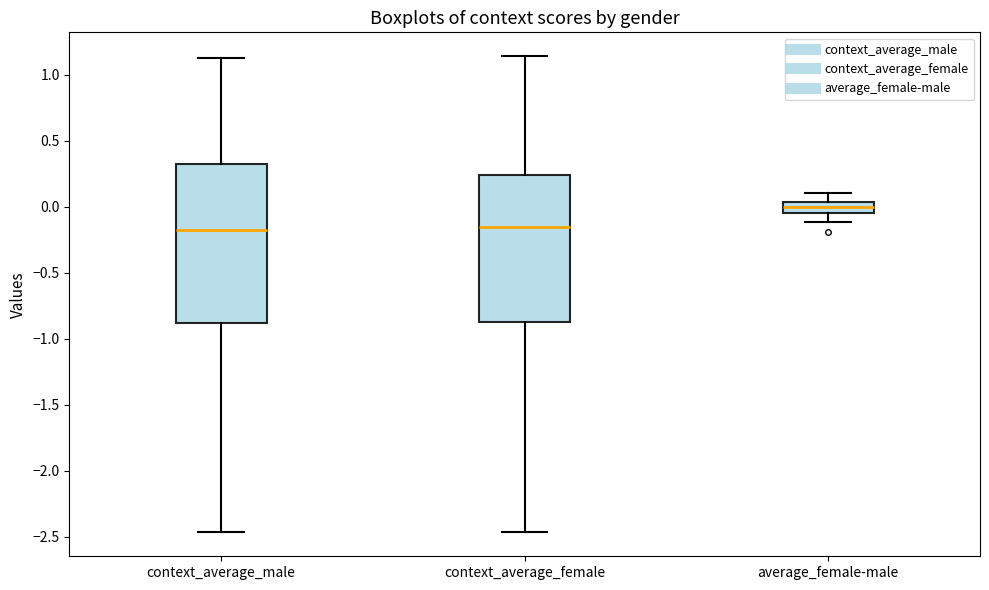

Reading left to right, transcribe this box plot: for each box, give where its median line is, the range the box spans, and where its two whiskers end, as read against the y-axis. The values are not printed on the chart, so give them approximately, as read against the axis.

context_average_male: median -0.20, box -0.90 to 0.30, whiskers -2.45 to 1.10
context_average_female: median -0.15, box -0.90 to 0.25, whiskers -2.45 to 1.15
average_female-male: median 0.00, box -0.05 to 0.05, whiskers -0.10 to 0.10